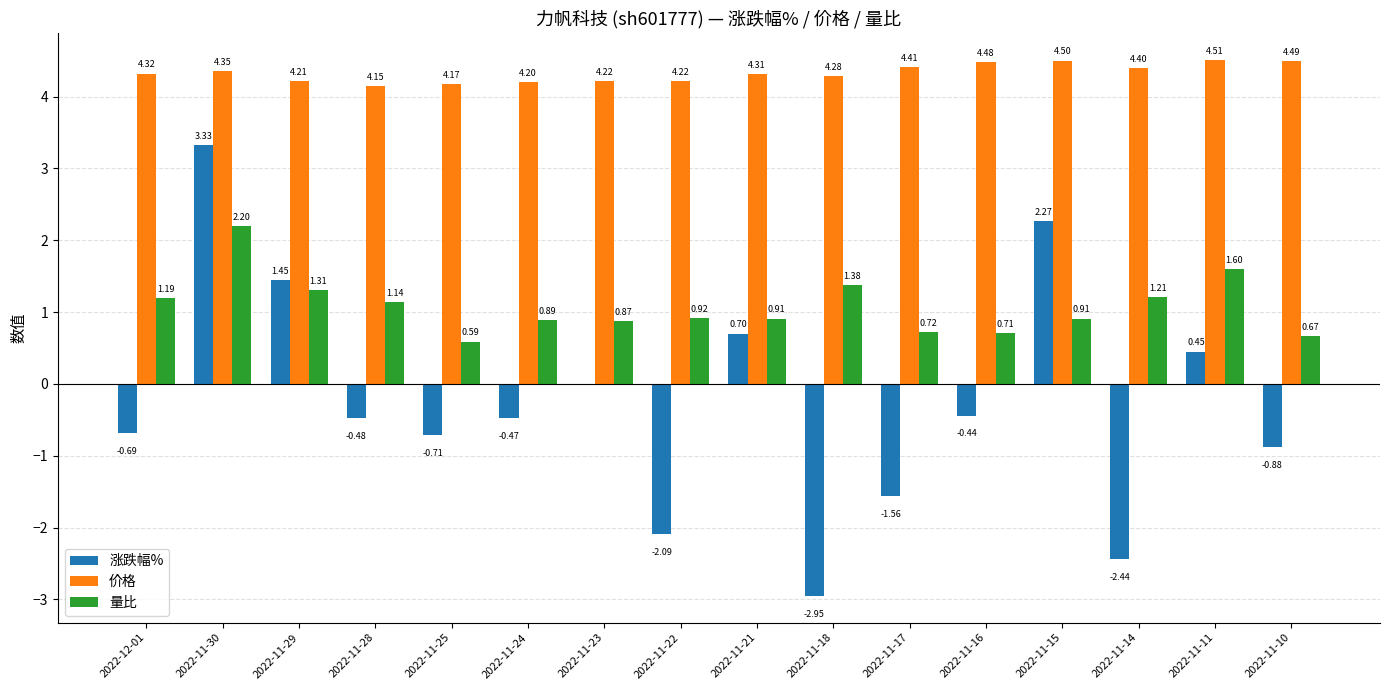

Is the value of 涨跌幅% at 2022-11-14 greater than the value of 价格 at 2022-11-22?

No